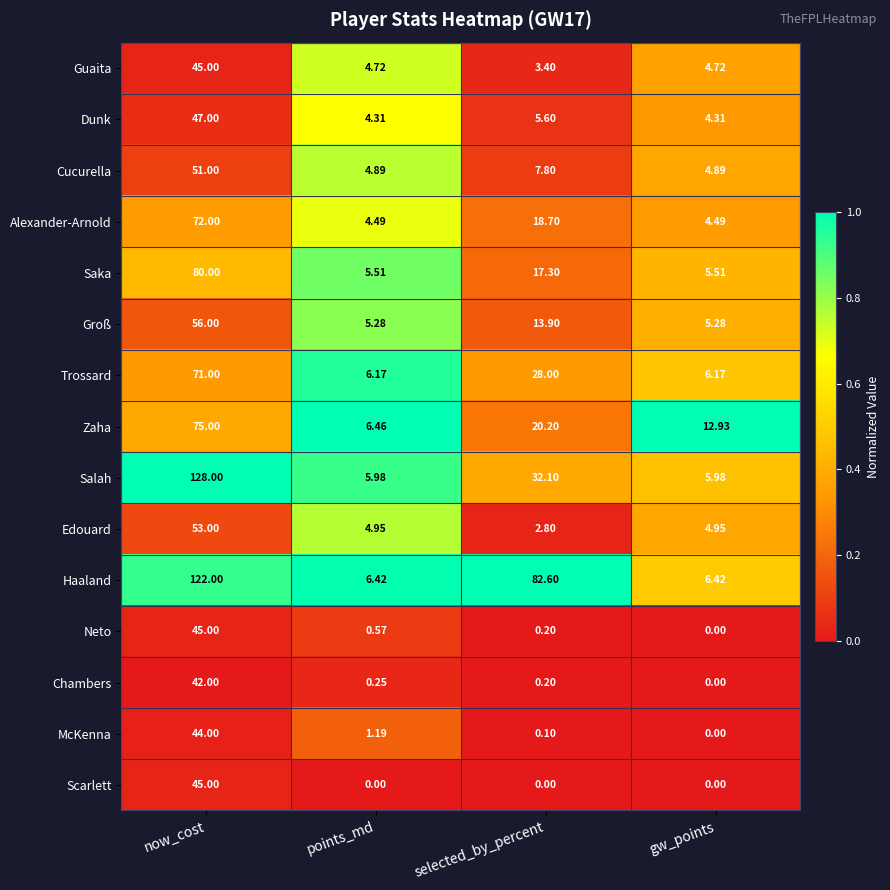

How many categories are shown in the chart?

4